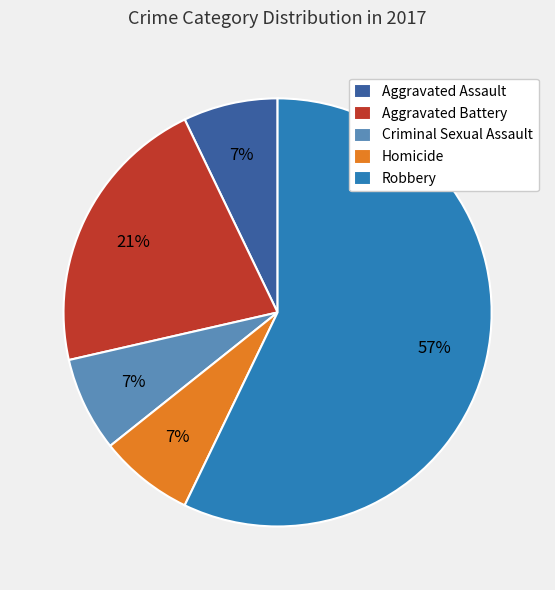

Which category has the biggest portion of the pie?

Robbery